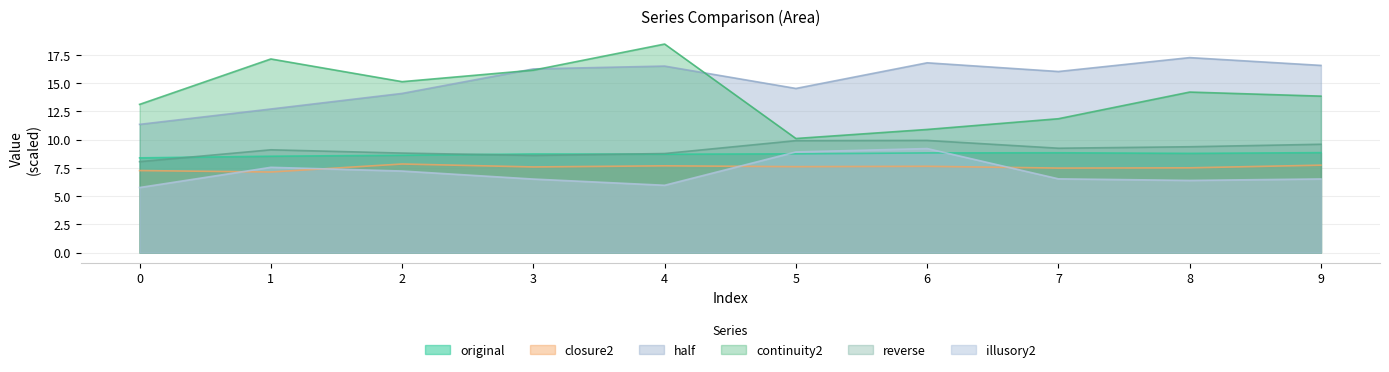

Rank the series at 3 from lowest to highest value.

illusory2, closure2, reverse, original, continuity2, half